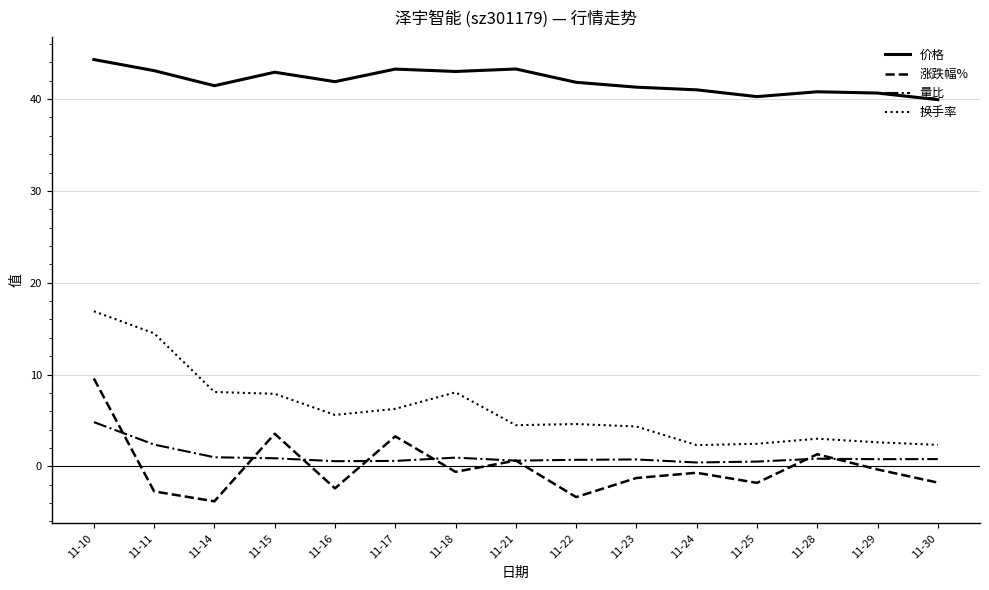

What is the smallest value displayed?

-3.8